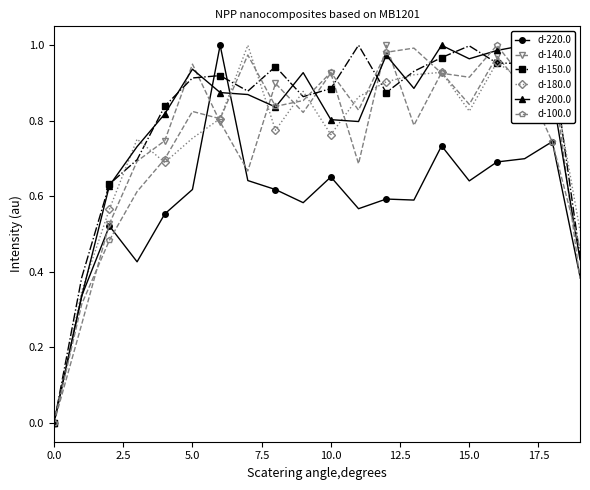

True or false: d-100.0 has more than 0 points higher than both neighbors.

True